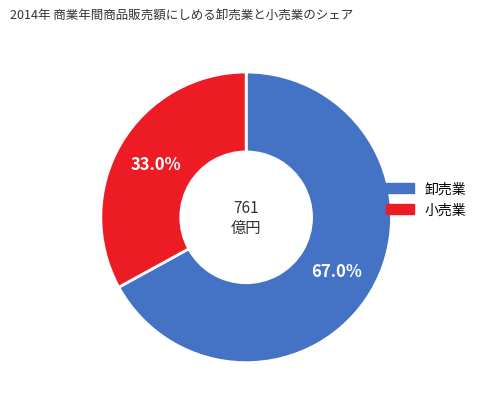

Rank the categories by value from highest to lowest.

卸売業, 小売業